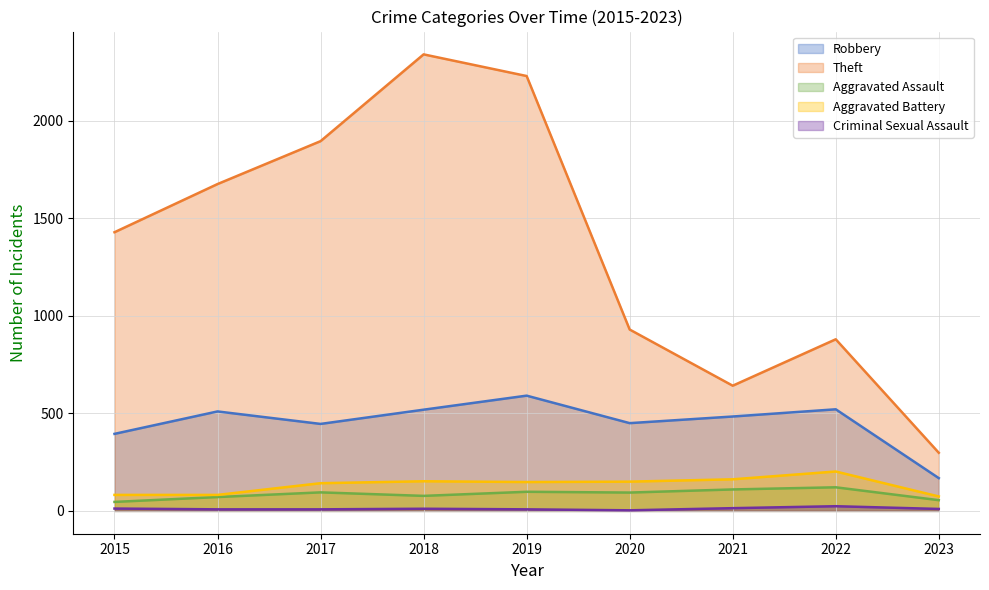

What is the spread (max minus min) of values at 2023?

288